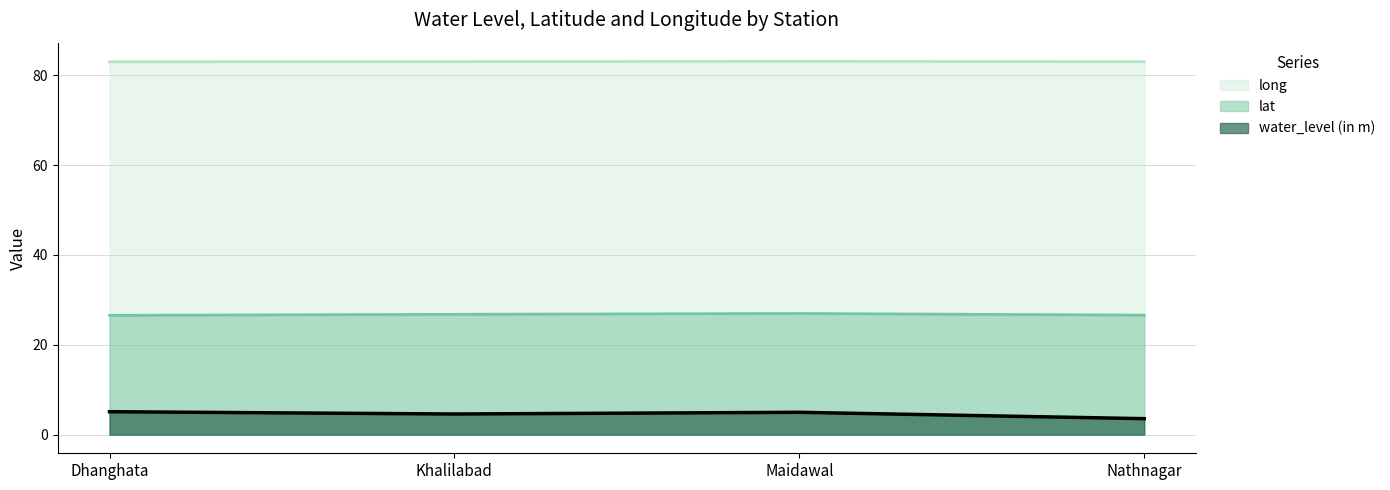

What is the spread (max minus min) of values at Dhanghata?

77.9